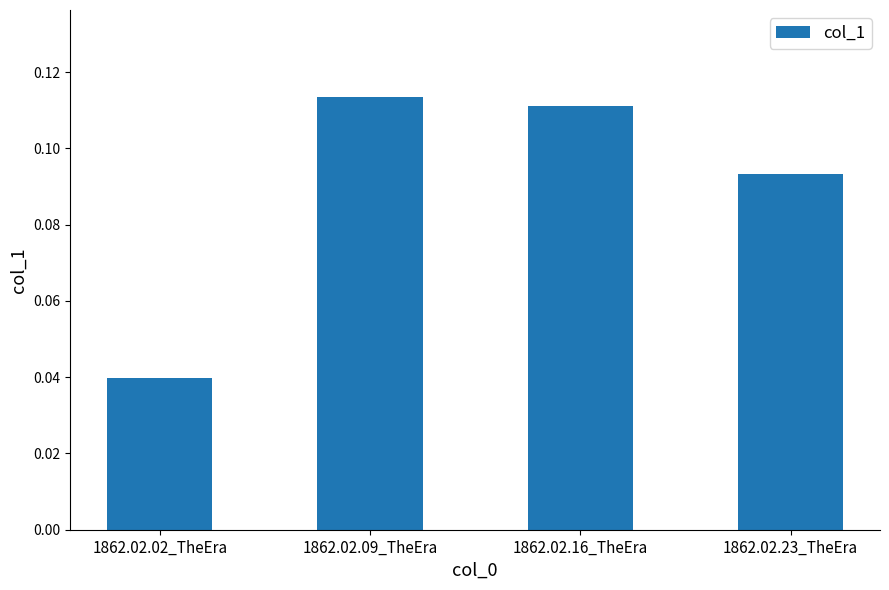

What is the label of the 1st bar from the left?

1862.02.02_TheEra